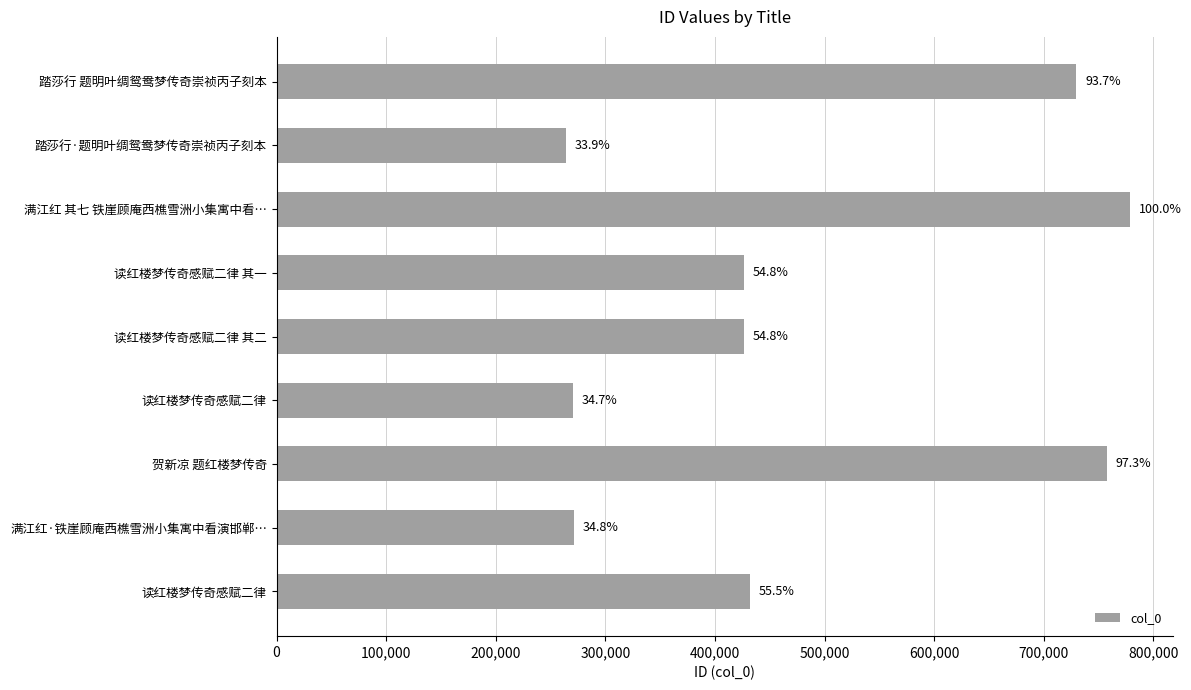

How many bars are there in total?

9